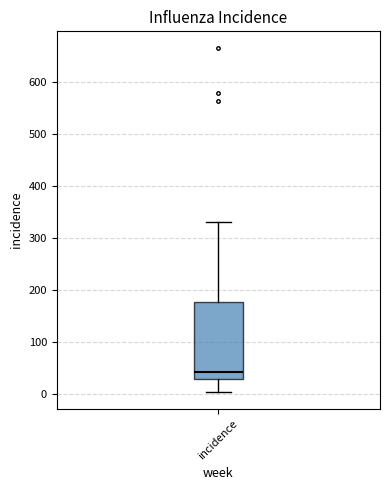

Read this box plot against the y-axis: the position of the median line, the range covered by the box, and the ends of both whiskers. The values are not printed on the chart, so give them approximately, as read against the axis.

median 40, box 30 to 180, whiskers 0 to 330